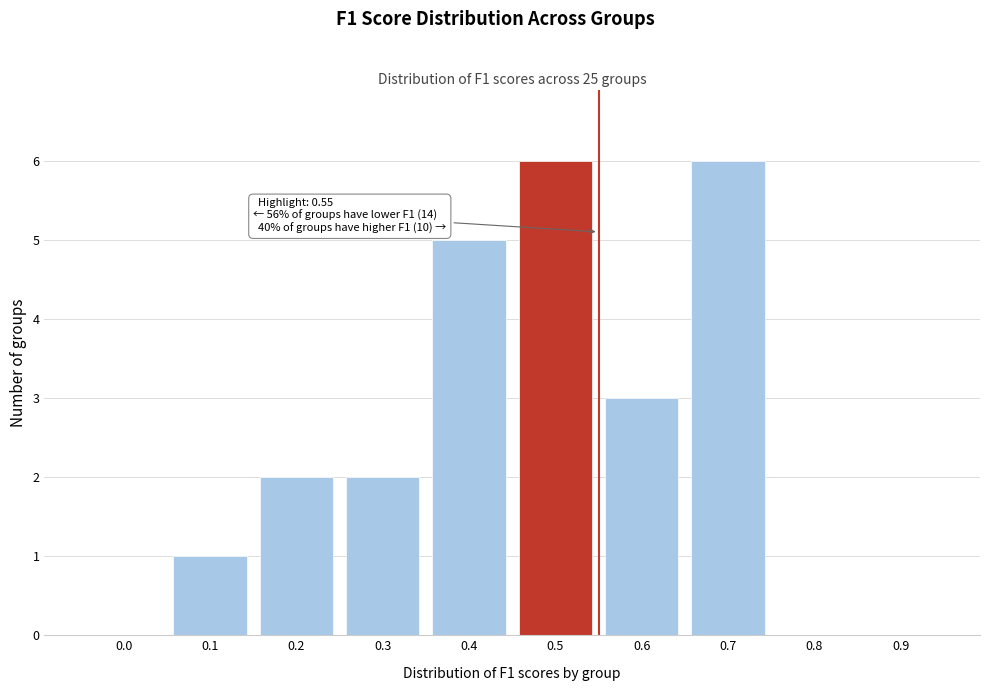

Reading left to right, list all the values displayed in this chart.

0.0=0	0.1=1	0.2=2	0.3=2	0.4=5	0.5=6	0.6=3	0.7=6	0.8=0	0.9=0